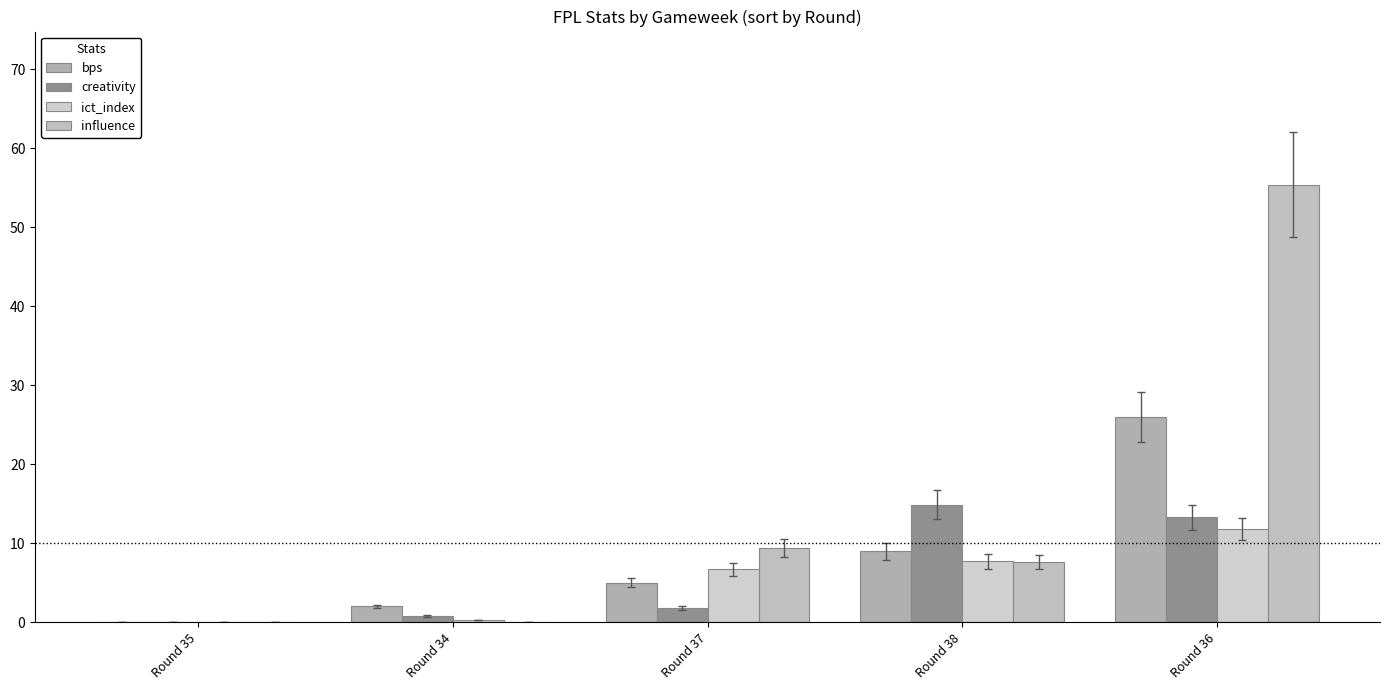

What position from the right is Round 37?

3